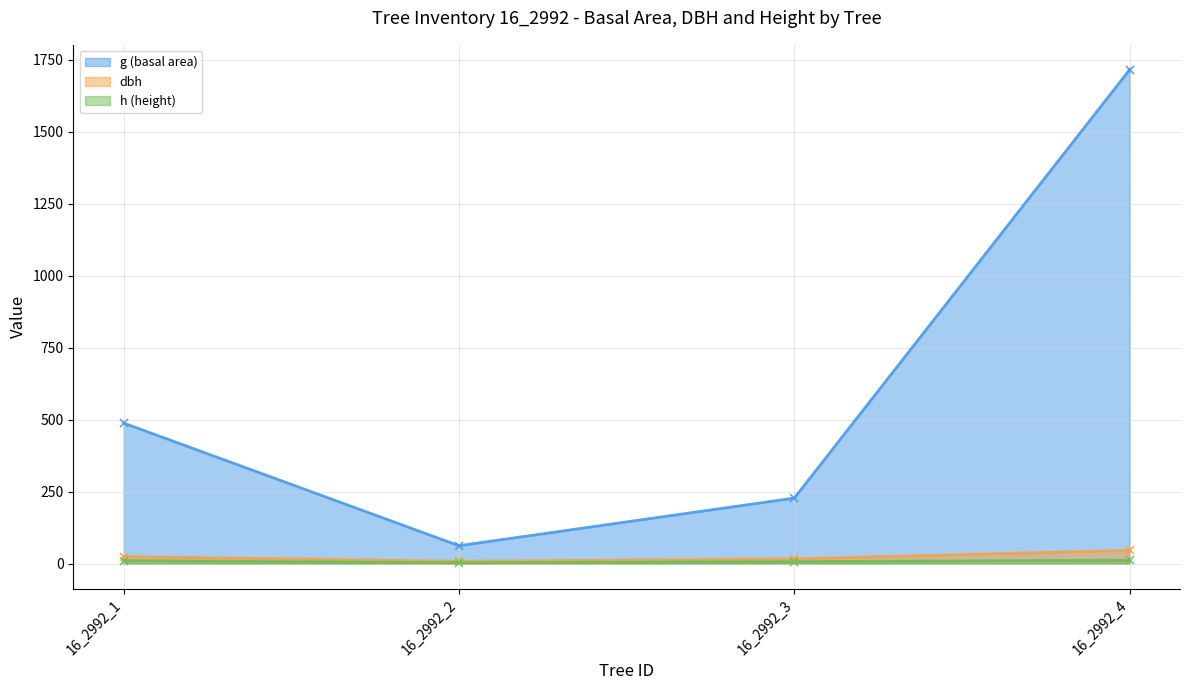

Which series has the largest total across all categories?

g (basal area)